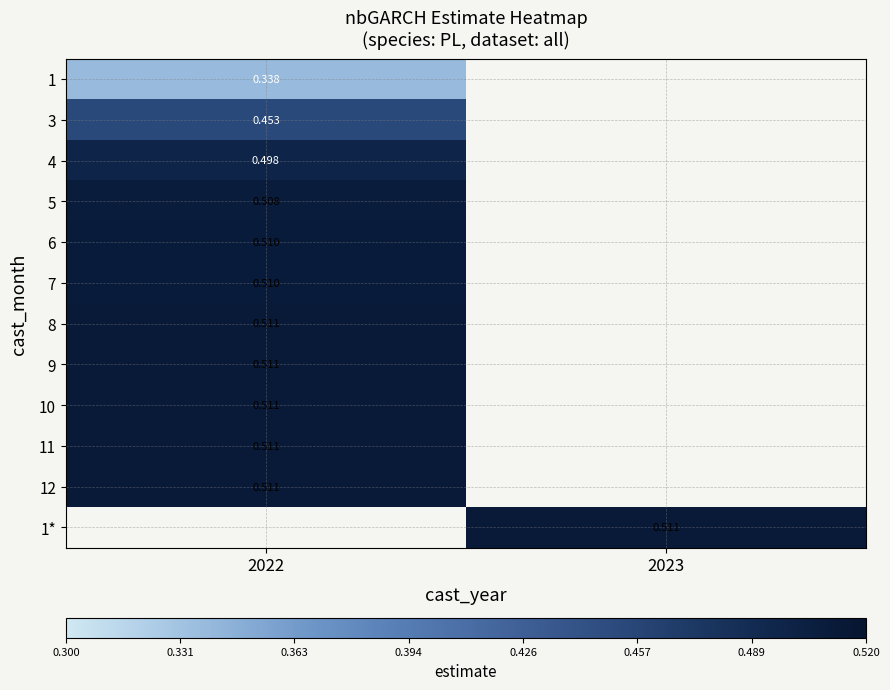

The 9 series shows 0.8 at 2022. True or false?

False